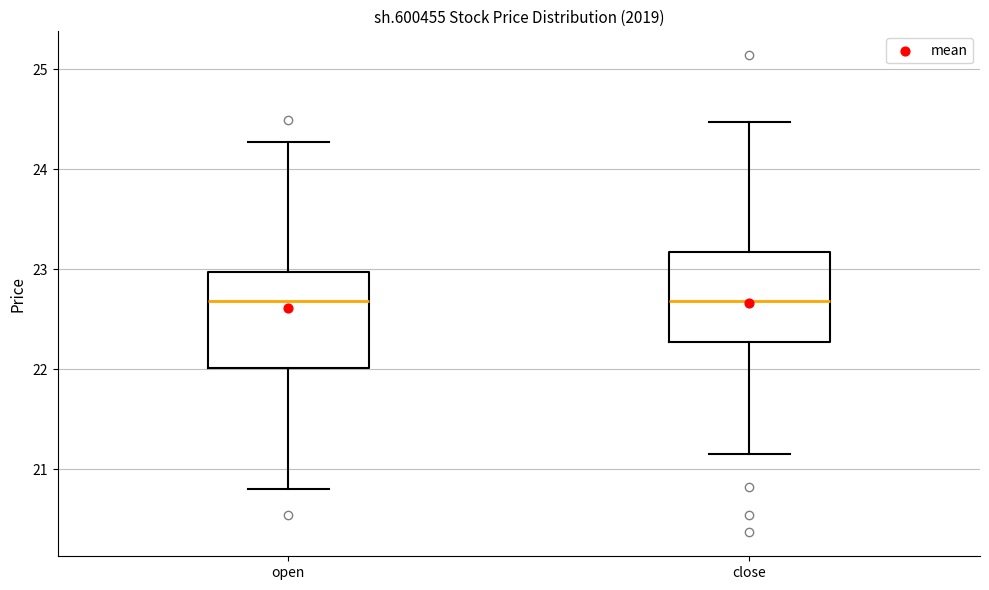

Where does the lower whisker of the box for open end on the y-axis? The values are not printed on the chart, so give them approximately, as read against the axis.

20.8